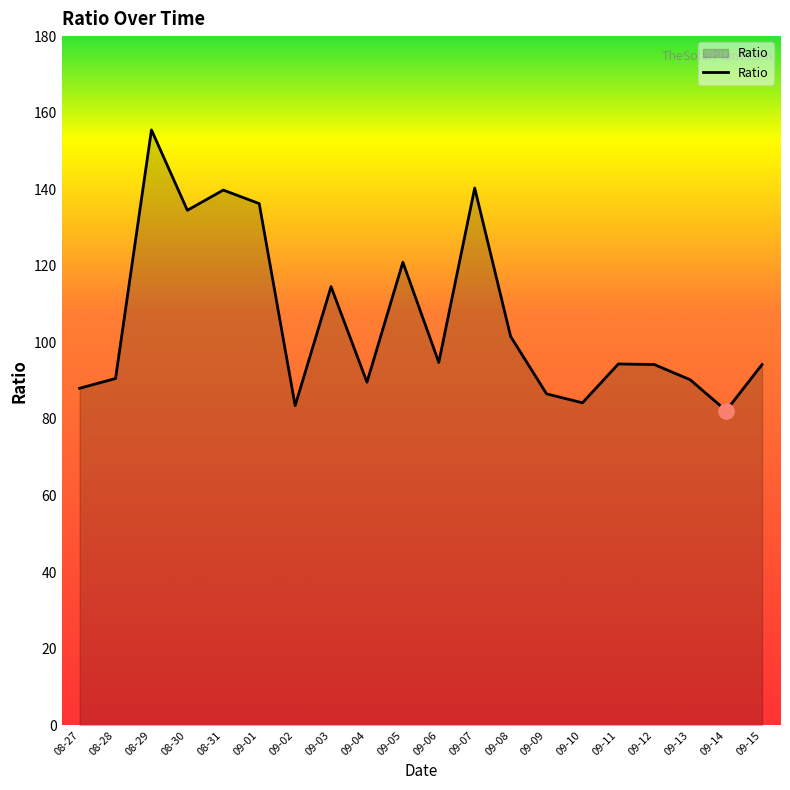

Between 09-07 and 08-29, which is larger?

08-29